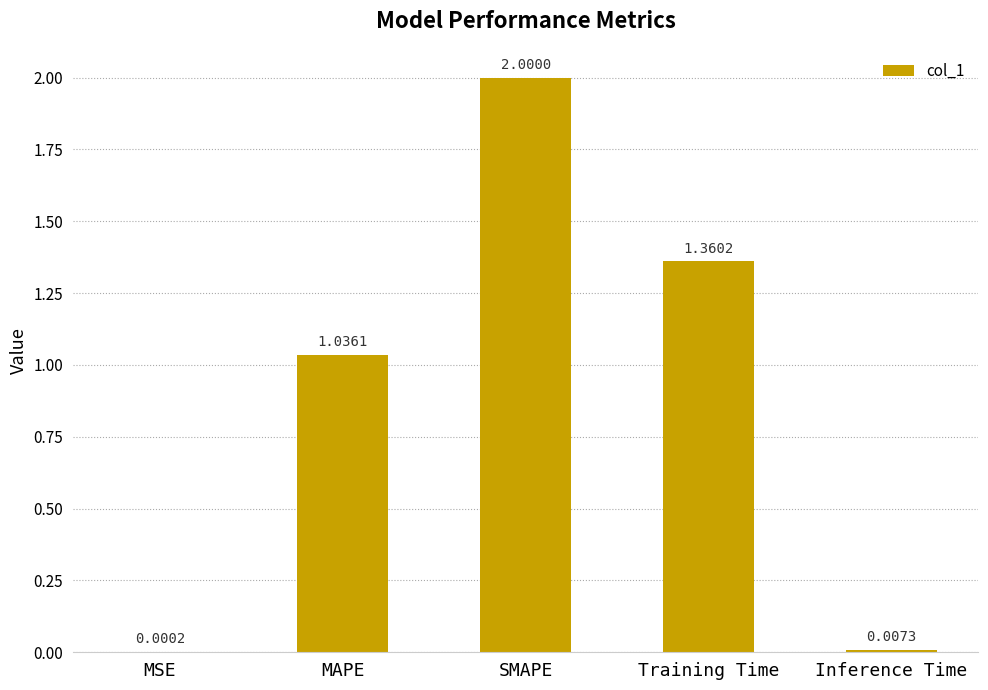

At which category does the chart reach its peak across all series?

SMAPE